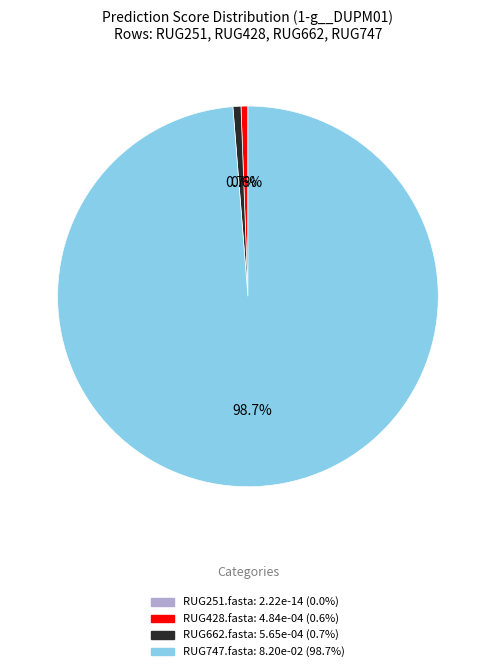

What is the majority slice?

RUG747.fasta